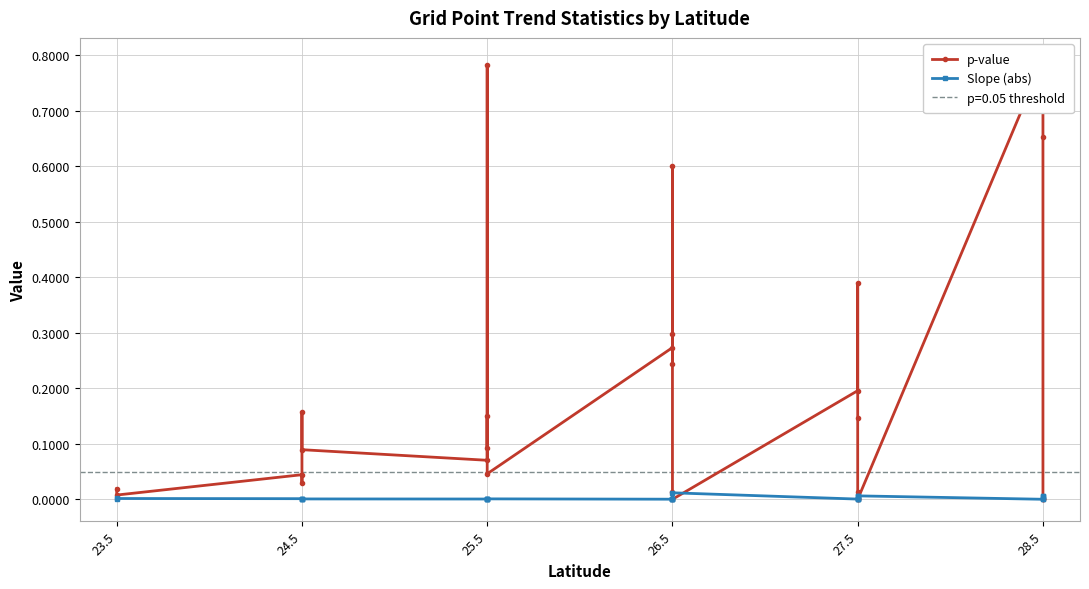

The Slope (abs) series shows 0.0 at 24.5. True or false?

False